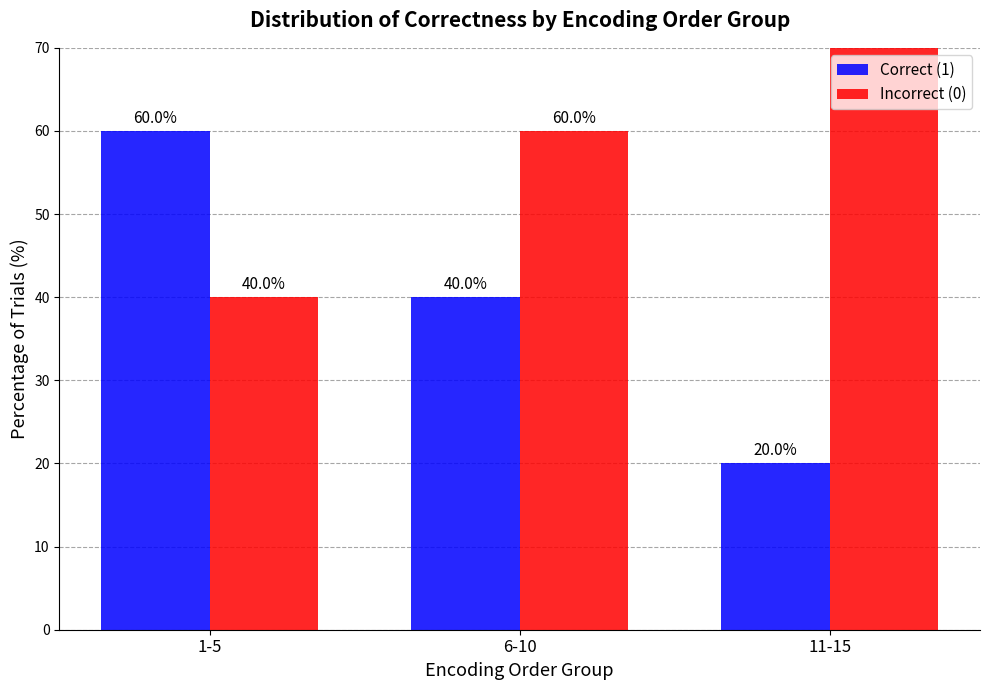

Is the value of Incorrect (0) at 6-10 greater than the value of Correct (1) at 1-5?

No